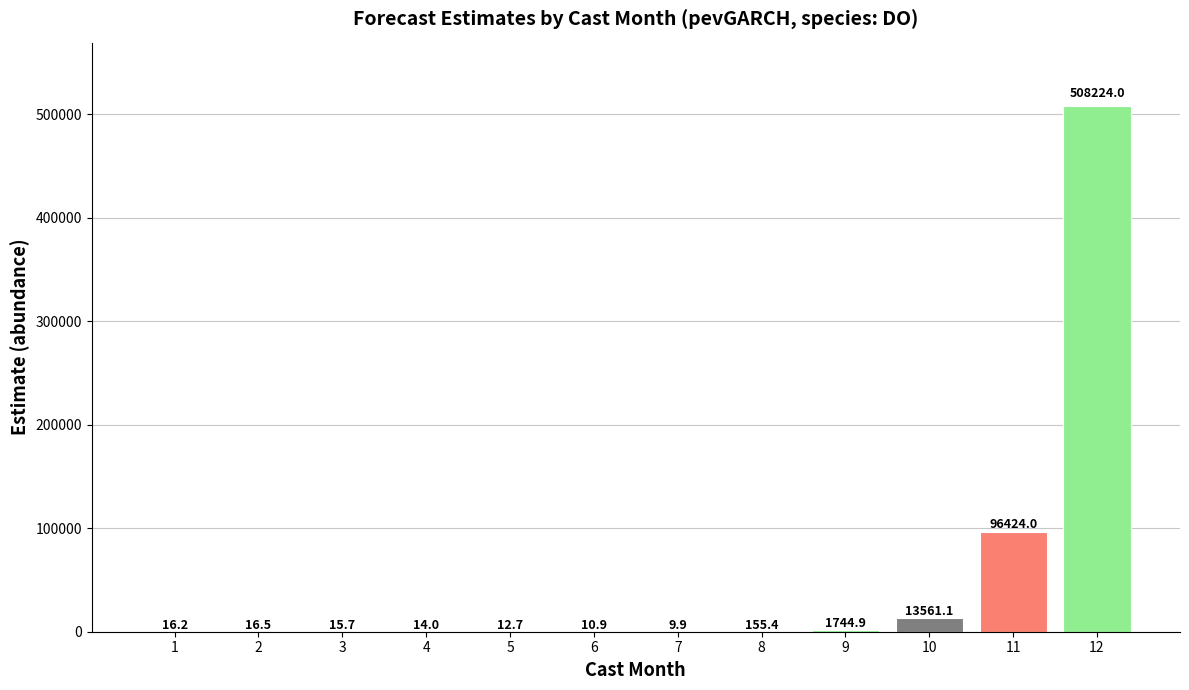

Are the bars horizontal?

No